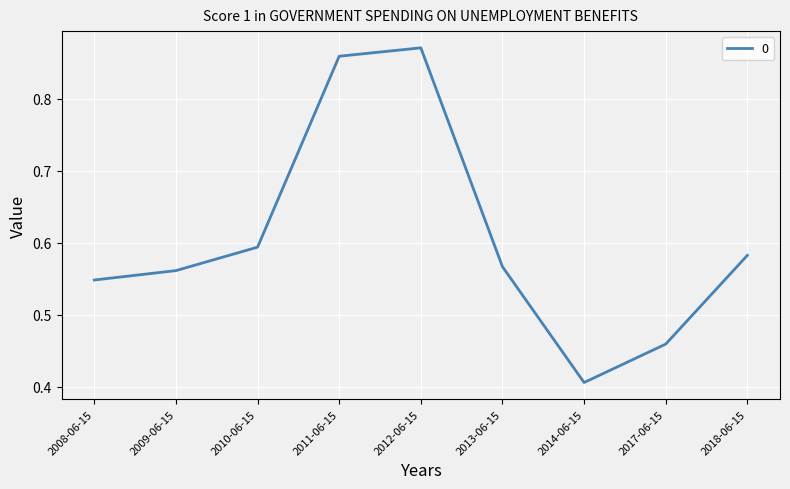

Where is the data nearest to the value 0?

2014-06-15